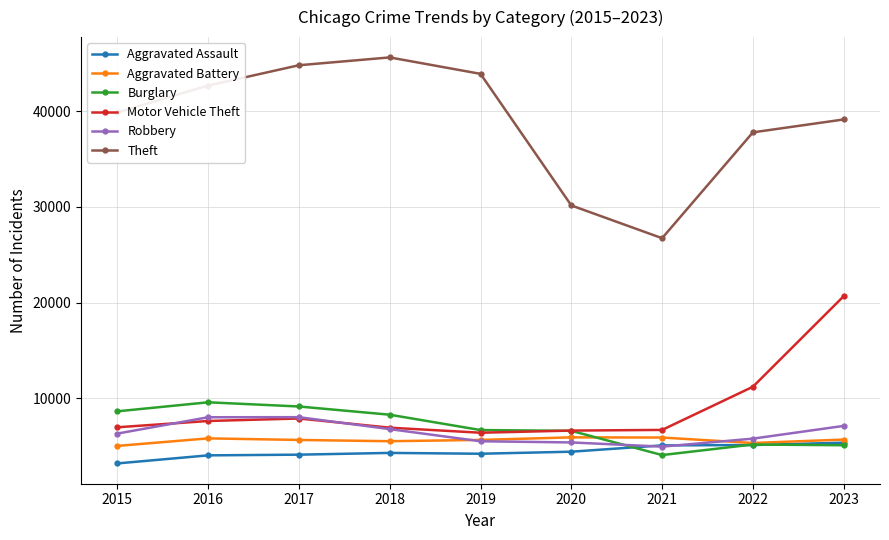

How many categories are shown in the chart?

9